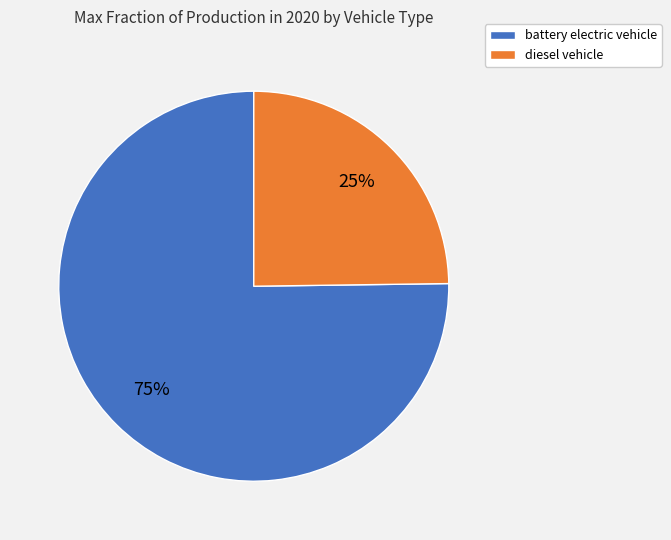

To the nearest percent, what portion does diesel vehicle represent?

25%